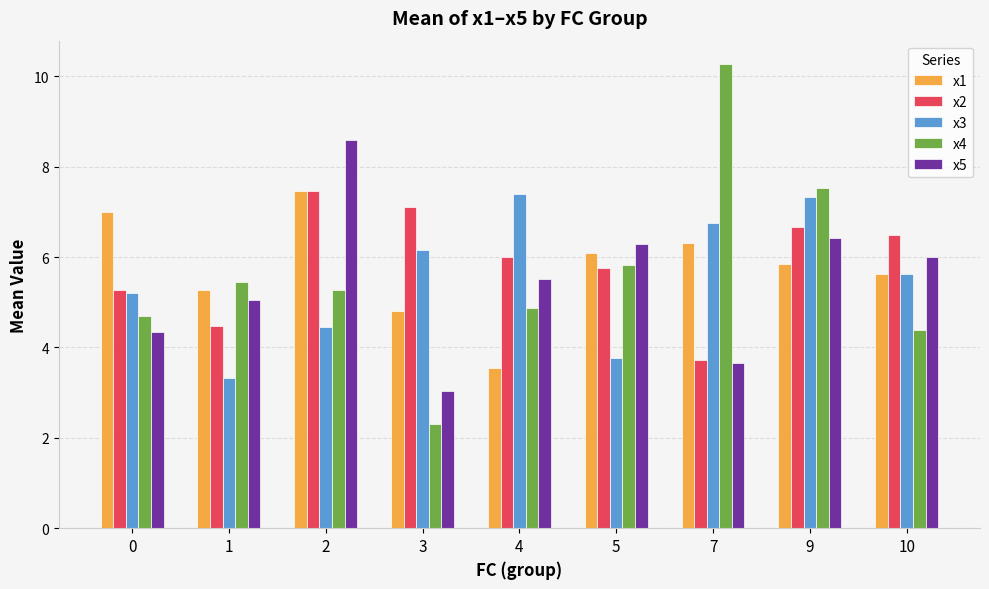

How many data points in x3 are less than 5?

3